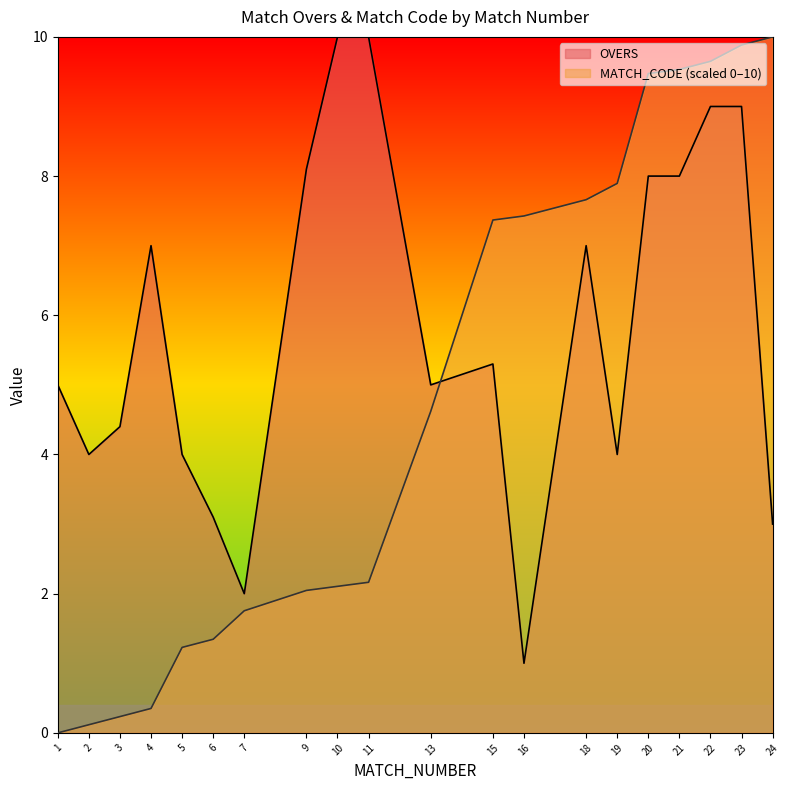

Which series ends up on top after the final intersection of MATCH_CODE_norm and OVERS?

MATCH_CODE_norm